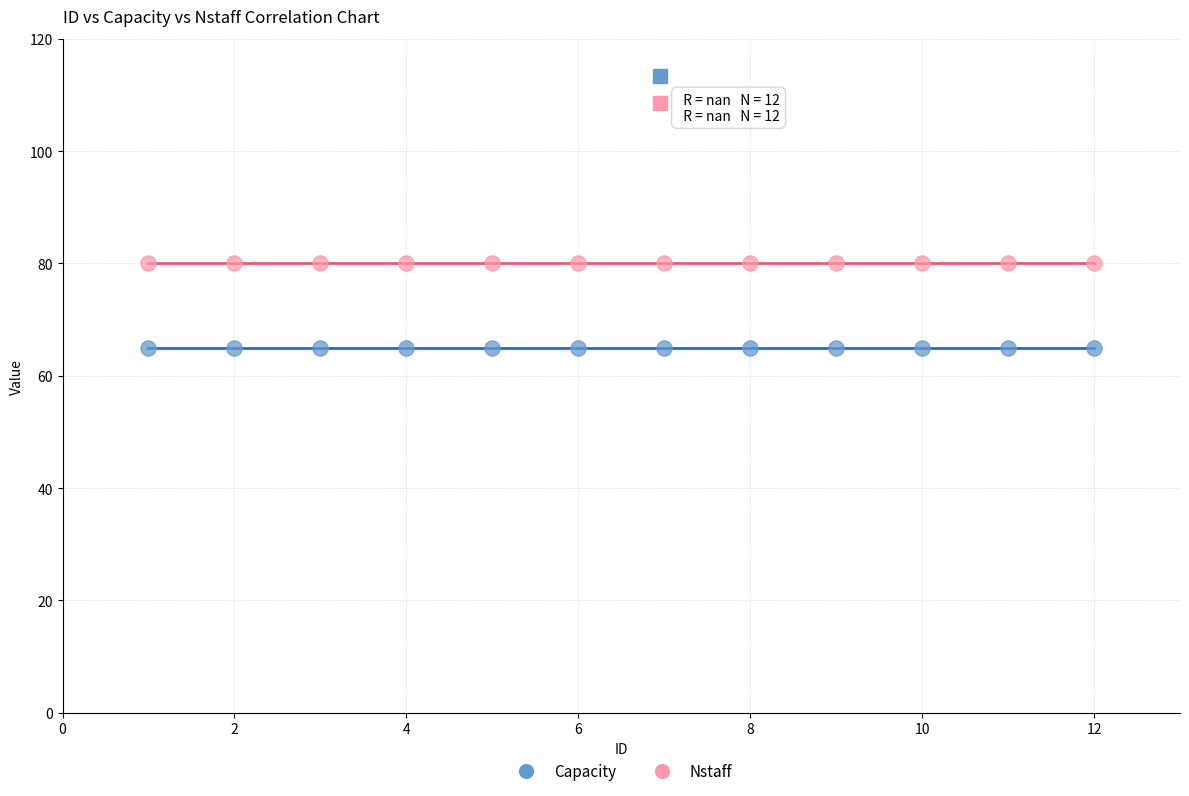

Which series contains the lowest Y value?

Capacity